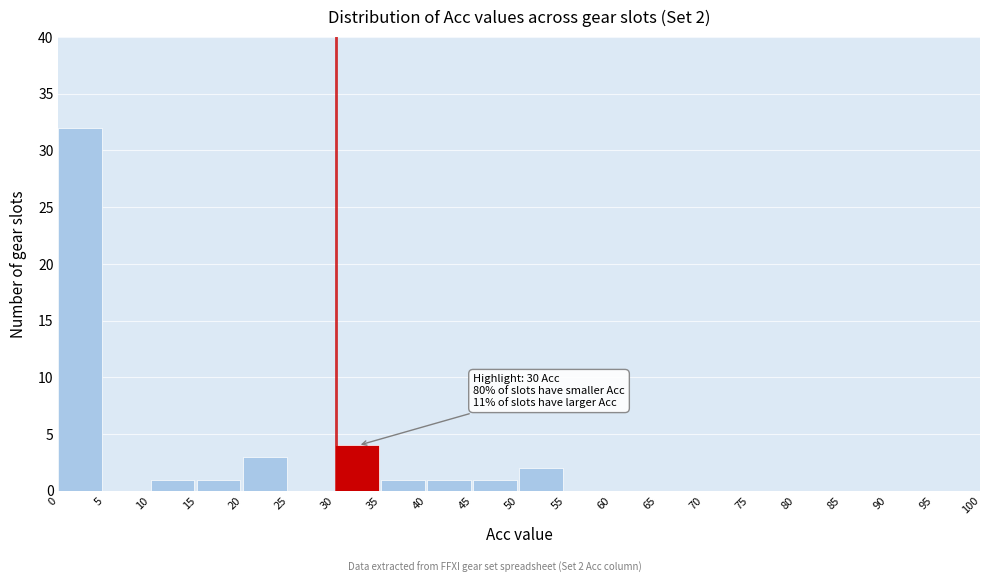

Over which range of the x-axis is the bar tallest?

0 to 5